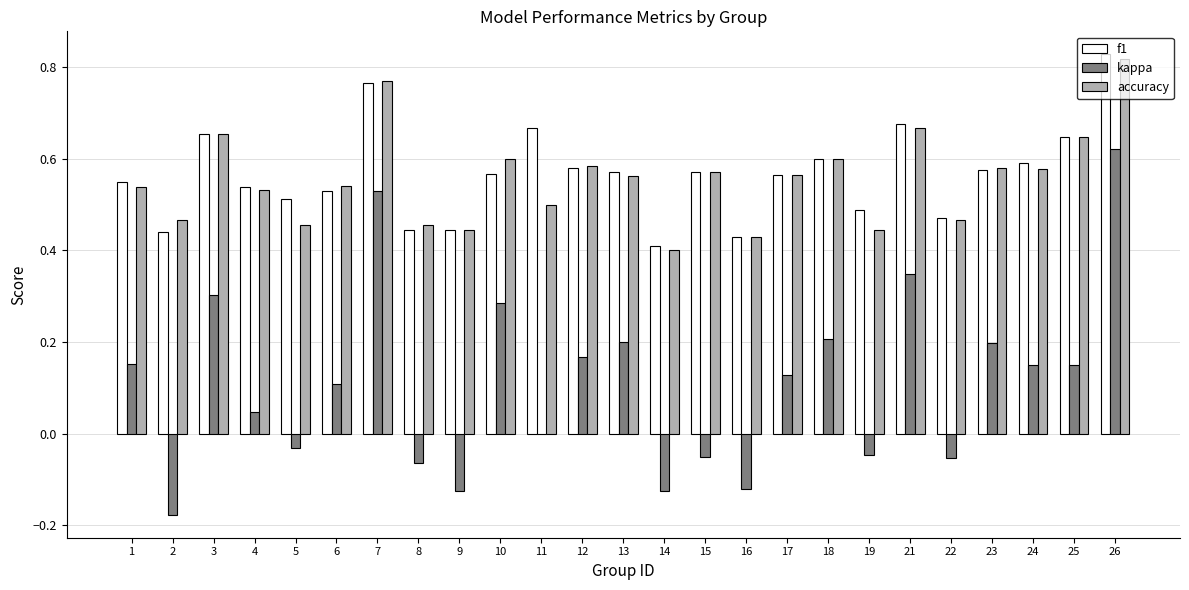

Is the value of kappa at 18 greater than the value of accuracy at 10?

No